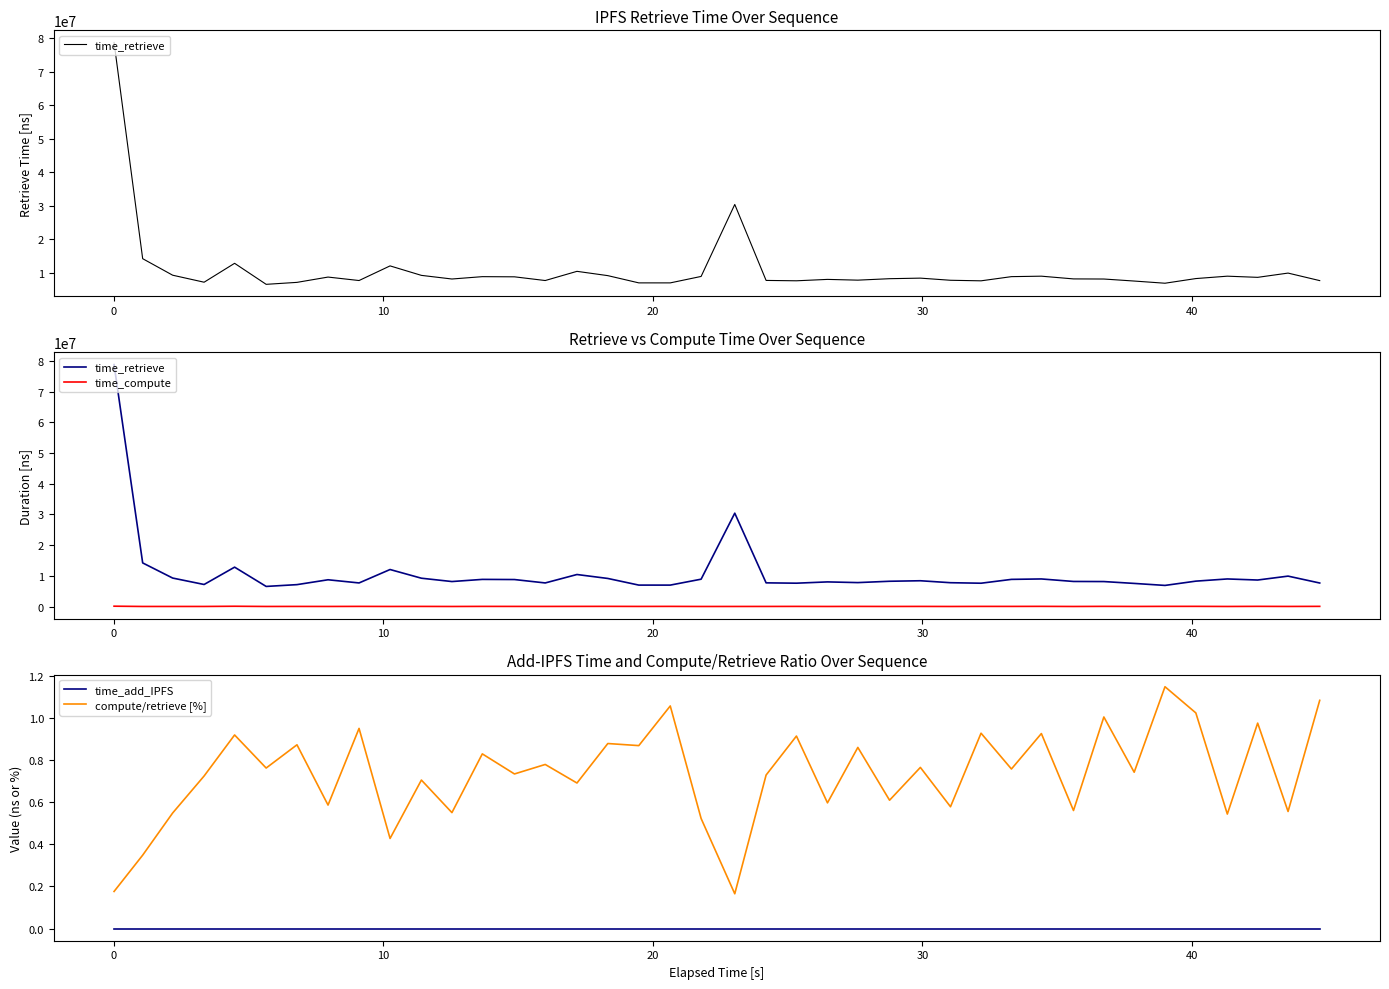

Reading left to right, transcribe all the data shown in this chart.

time_retrieve: 78790866.0	14228200.0	9296128.0	7204004.0	12846376.0	6570996.0	7155730.0	8739374.0	7705809.0	12076178.0	9246636.0	8161606.0	8862147.0	8813456.0	7705860.0	10450285.0	9166711.0	7004584.0	7002300.0	8929244.0	30416437.0	7736894.0	7627032.0	8044819.0	7819965.0	8253667.0	8421226.0	7783508.0	7617828.0	8867137.0	9005886.0	8189968.0	8156224.0	7552551.0	6900437.0	8291752.0	9005574.0	8657100.0	9928830.0	7682306.0
time_compute: 138813.0	49563.0	50968.0	52135.0	117960.0	50034.0	62370.0	51198.0	73155.0	51625.0	65137.0	44891.0	73430.0	64637.0	59979.0	72149.0	80451.0	60783.0	73932.0	46628.0	50258.0	56342.0	69643.0	47973.0	67185.0	50252.0	64373.0	44982.0	70589.0	67111.0	83299.0	45867.0	81847.0	56002.0	79145.0	84804.0	48915.0	84355.0	55148.0	83151.0
time_add_IPFS: 0.0	0.0	0.0	0.0	0.0	0.0	0.0	0.0	0.0	0.0	0.0	0.0	0.0	0.0	0.0	0.0	0.0	0.0	0.0	0.0	0.0	0.0	0.0	0.0	0.0	0.0	0.0	0.0	0.0	0.0	0.0	0.0	0.0	0.0	0.0	0.0	0.0	0.0	0.0	0.0
compute/retrieve [%]: 0.2	0.3	0.5	0.7	0.9	0.8	0.9	0.6	0.9	0.4	0.7	0.6	0.8	0.7	0.8	0.7	0.9	0.9	1.1	0.5	0.2	0.7	0.9	0.6	0.9	0.6	0.8	0.6	0.9	0.8	0.9	0.6	1.0	0.7	1.1	1.0	0.5	1.0	0.6	1.1